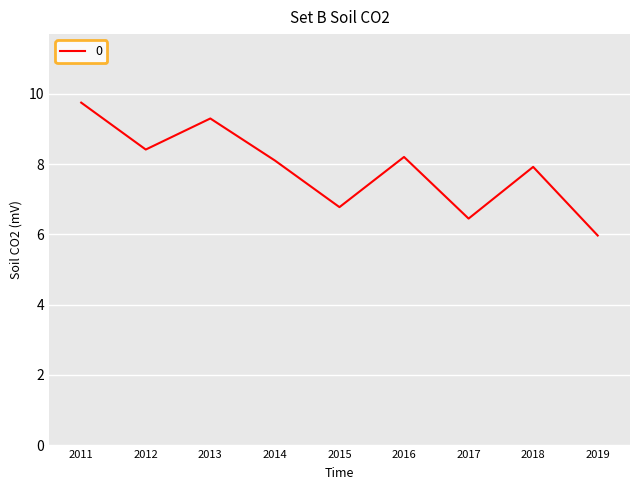

True or false: there are more than 2 points higher than both neighbors.

True